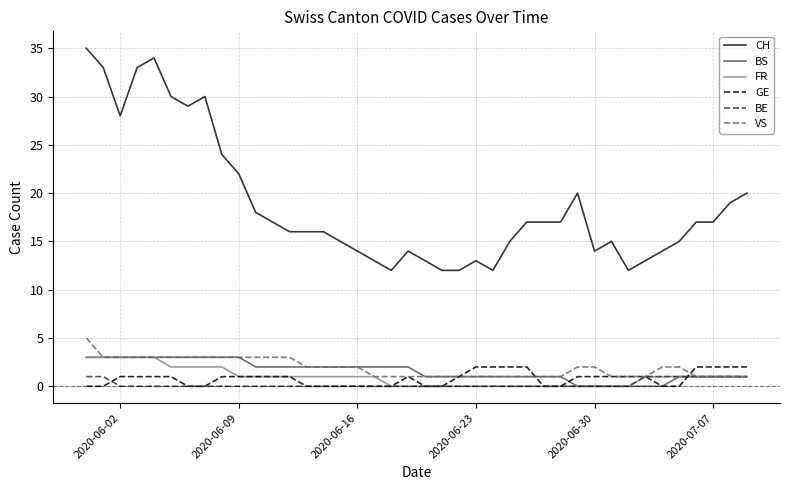

Which series has the widest spread of values?

CH